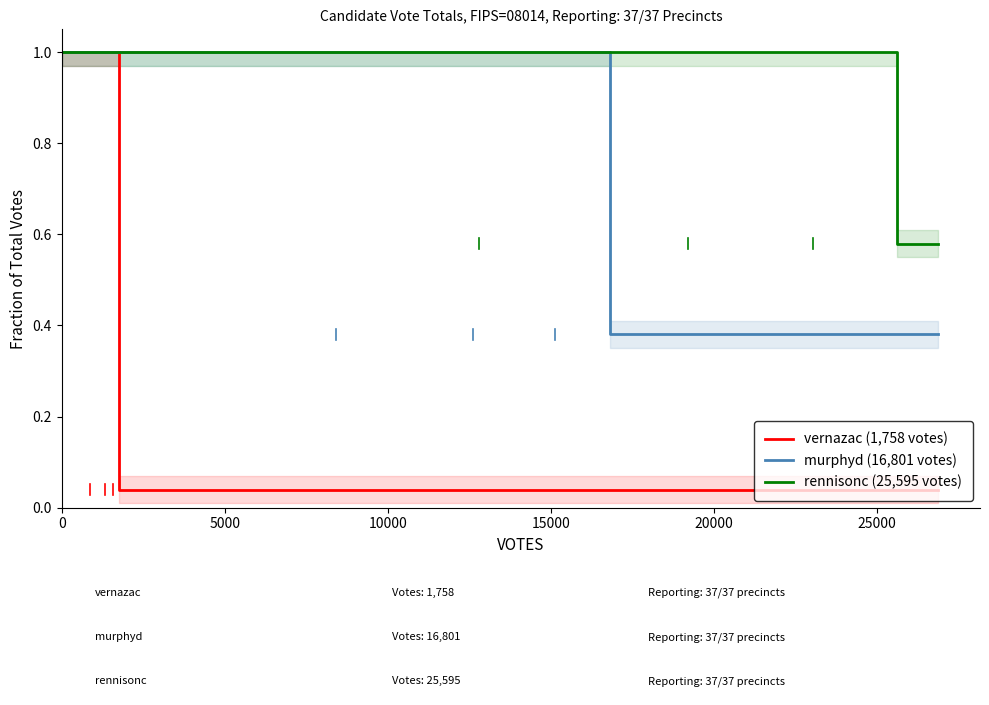

What is the difference between the maximum and minimum values in the vernazac (1,758 votes) series?

1.0